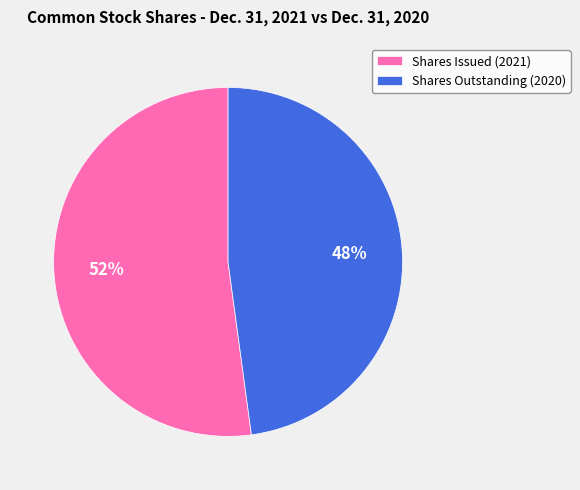

What is the majority slice?

Shares Issued (2021)